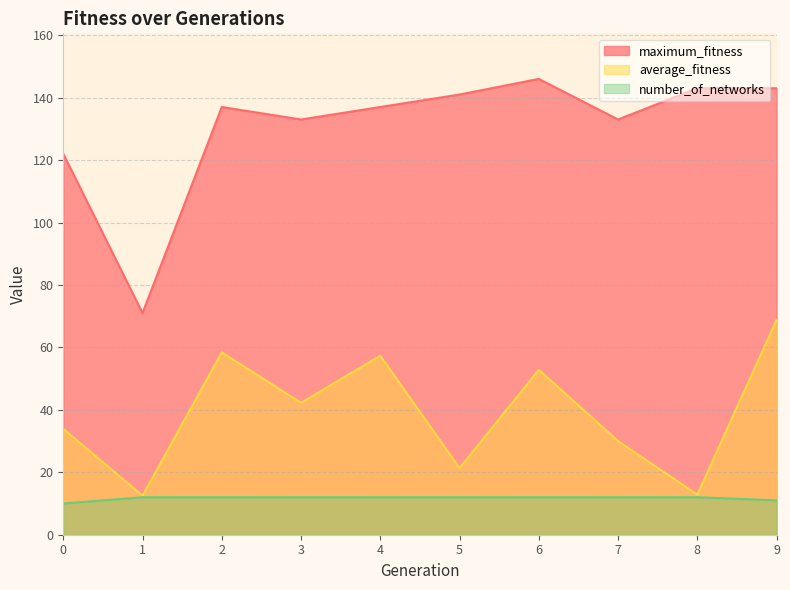

Does the chart display data point markers on the line(s)?

No